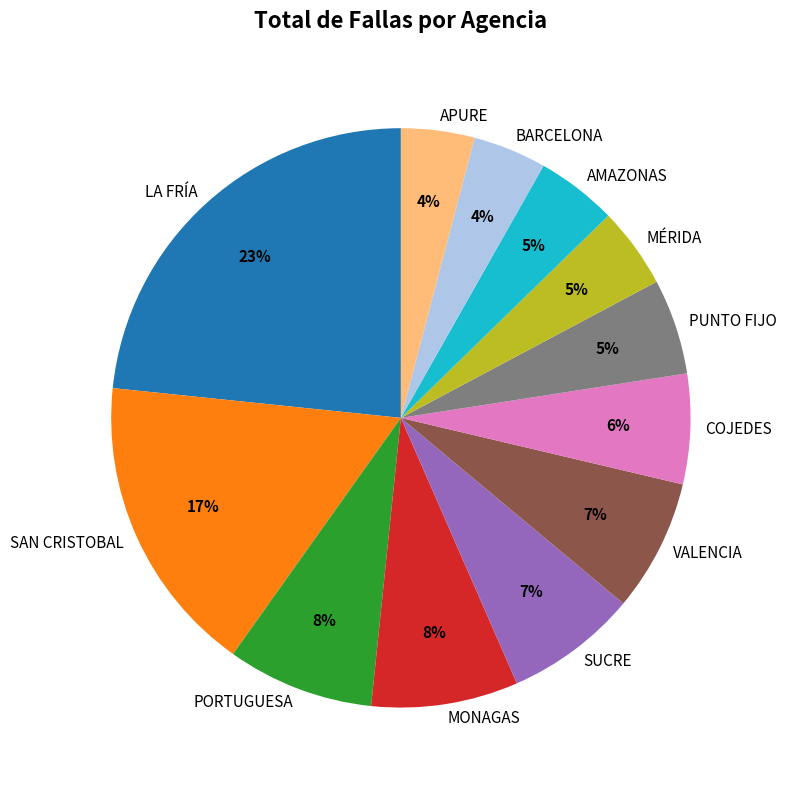

Between SAN CRISTOBAL and PUNTO FIJO, which is larger?

SAN CRISTOBAL